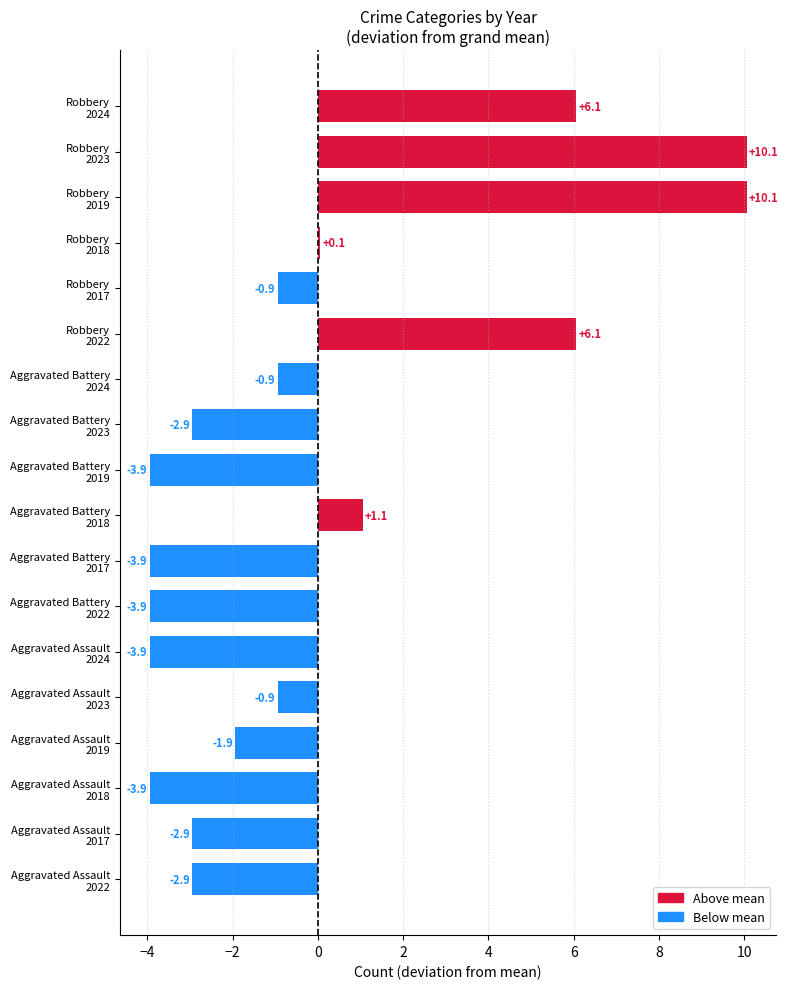

What is the greatest value displayed?

10.1